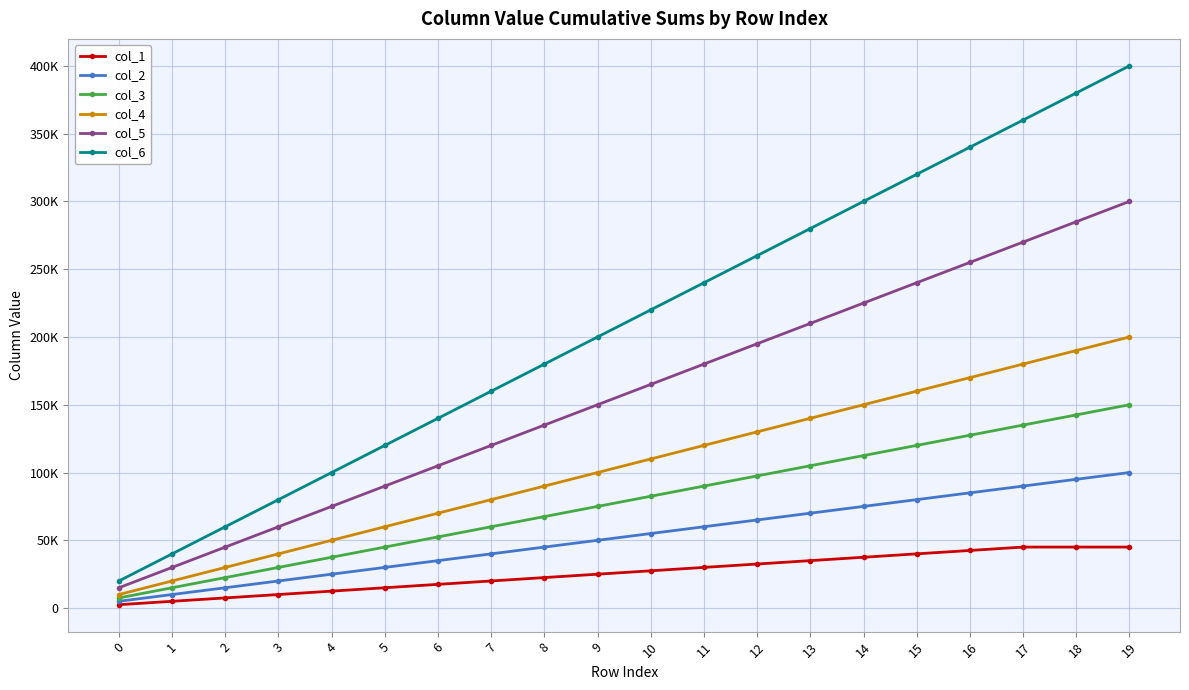

Reading right to left, list all the values displayed in this chart.

col_1: 45000	45000	45000	42500	40000	37500	35000	32500	30000	27500	25000	22500	20000	17500	15000	12500	10000	7500	5000	2500
col_2: 100000	95000	90000	85000	80000	75000	70000	65000	60000	55000	50000	45000	40000	35000	30000	25000	20000	15000	10000	5000
col_3: 150000	142500	135000	127500	120000	112500	105000	97500	90000	82500	75000	67500	60000	52500	45000	37500	30000	22500	15000	7500
col_4: 200000	190000	180000	170000	160000	150000	140000	130000	120000	110000	100000	90000	80000	70000	60000	50000	40000	30000	20000	10000
col_5: 300000	285000	270000	255000	240000	225000	210000	195000	180000	165000	150000	135000	120000	105000	90000	75000	60000	45000	30000	15000
col_6: 400000	380000	360000	340000	320000	300000	280000	260000	240000	220000	200000	180000	160000	140000	120000	100000	80000	60000	40000	20000